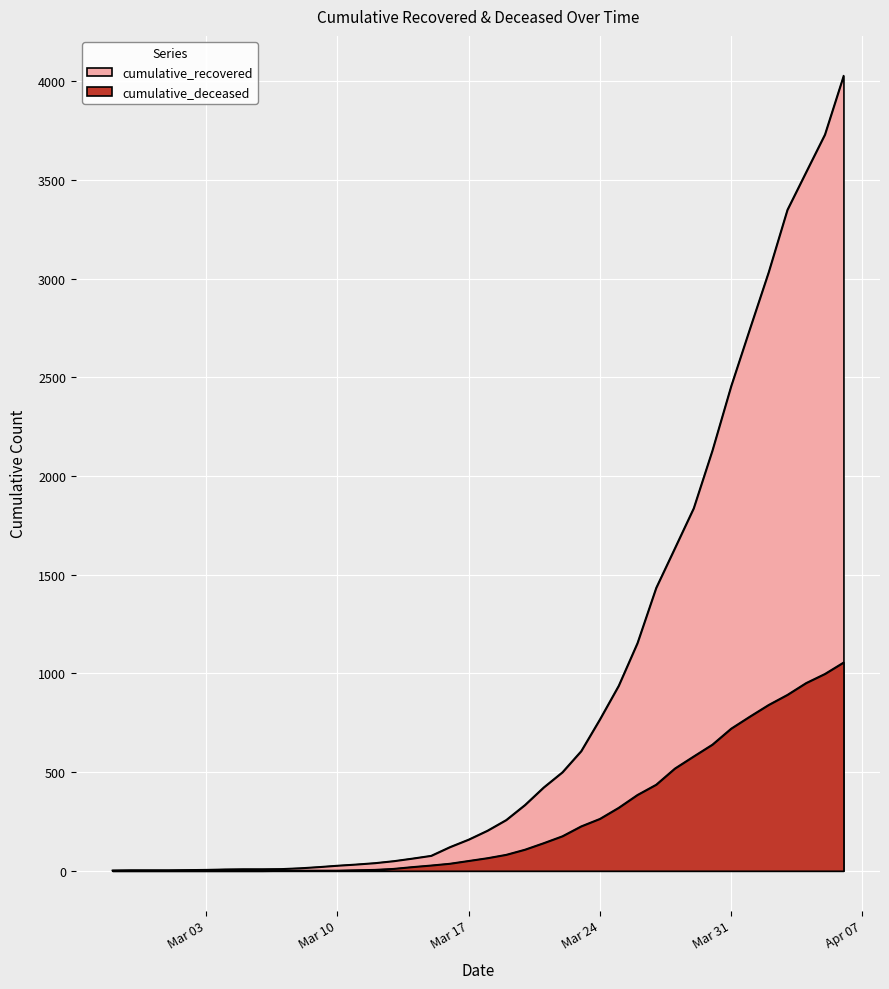

Is the value of cumulative_recovered at 2020-04-04 greater than the value of cumulative_deceased at 2020-03-16?

Yes